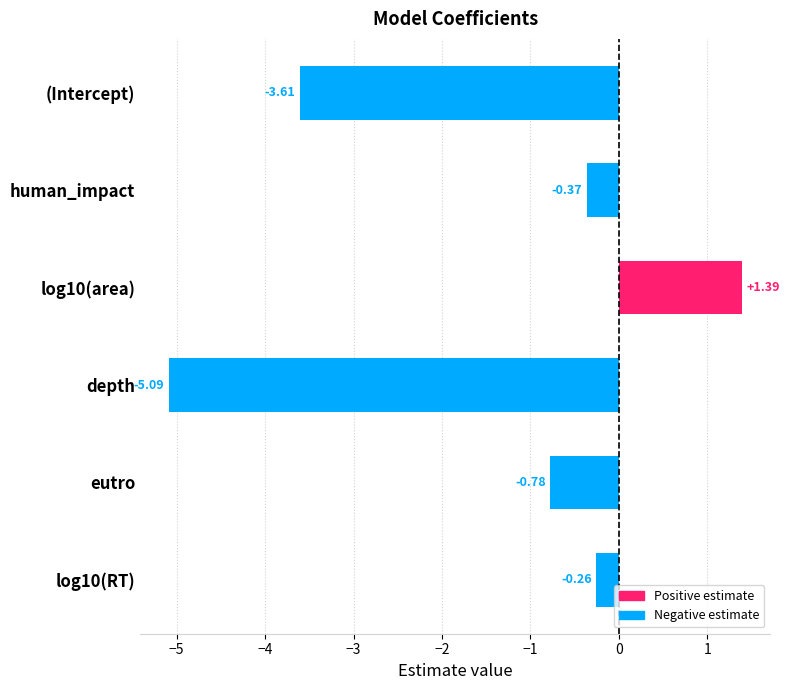

At which label is the value closest to -1?

eutro